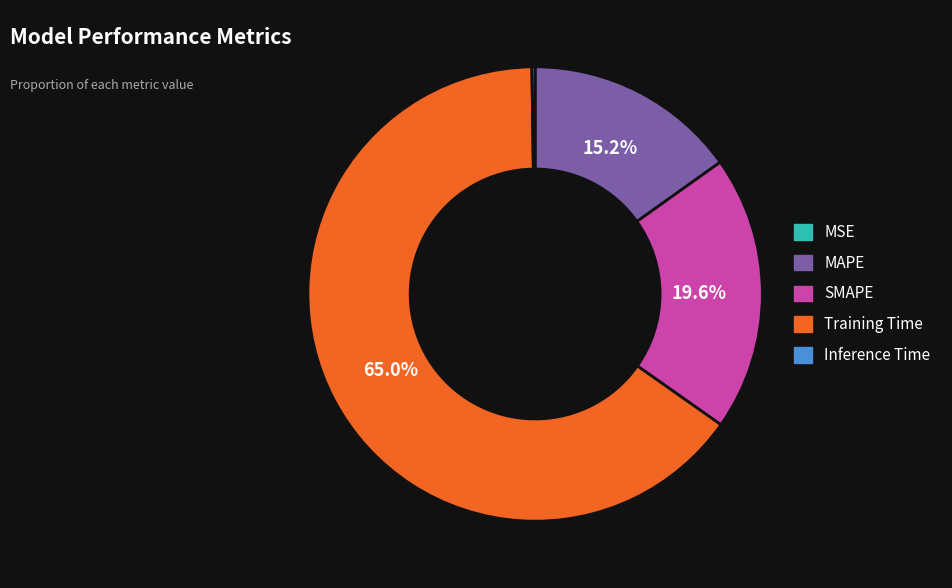

Is there any slice that represents more than half of the pie?

Yes